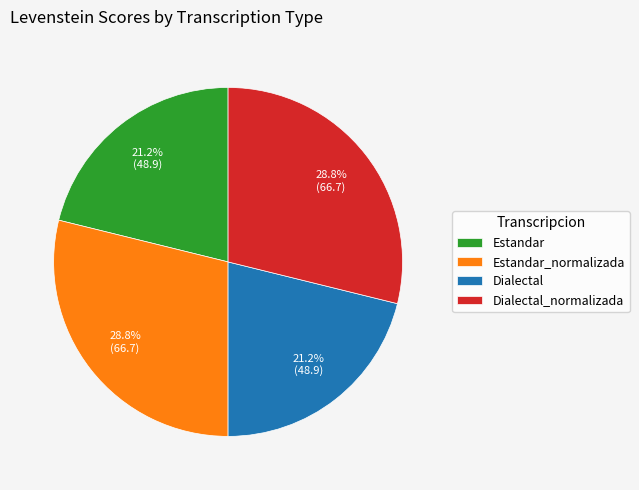

Is there a majority slice in this chart?

No